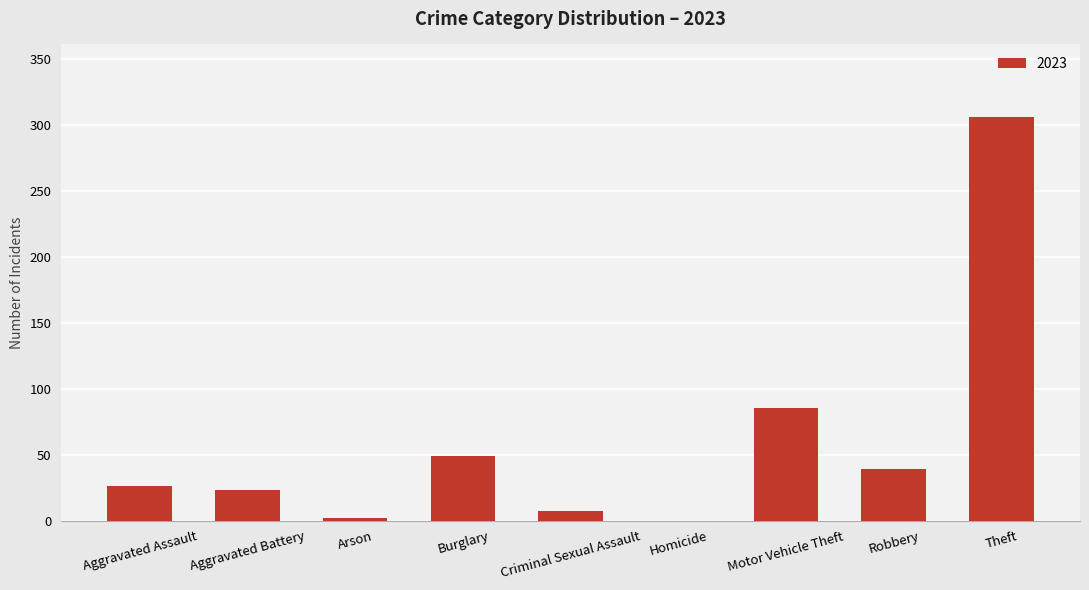

Where is the data nearest to the value 153?

Motor Vehicle Theft